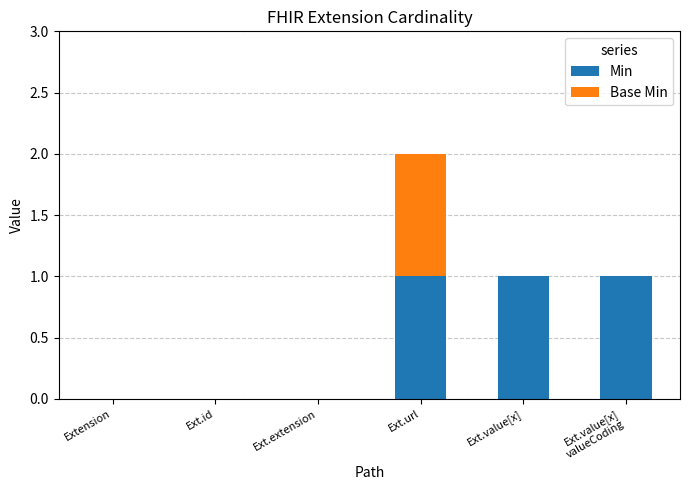

The Min series shows 1 at Extension. True or false?

False